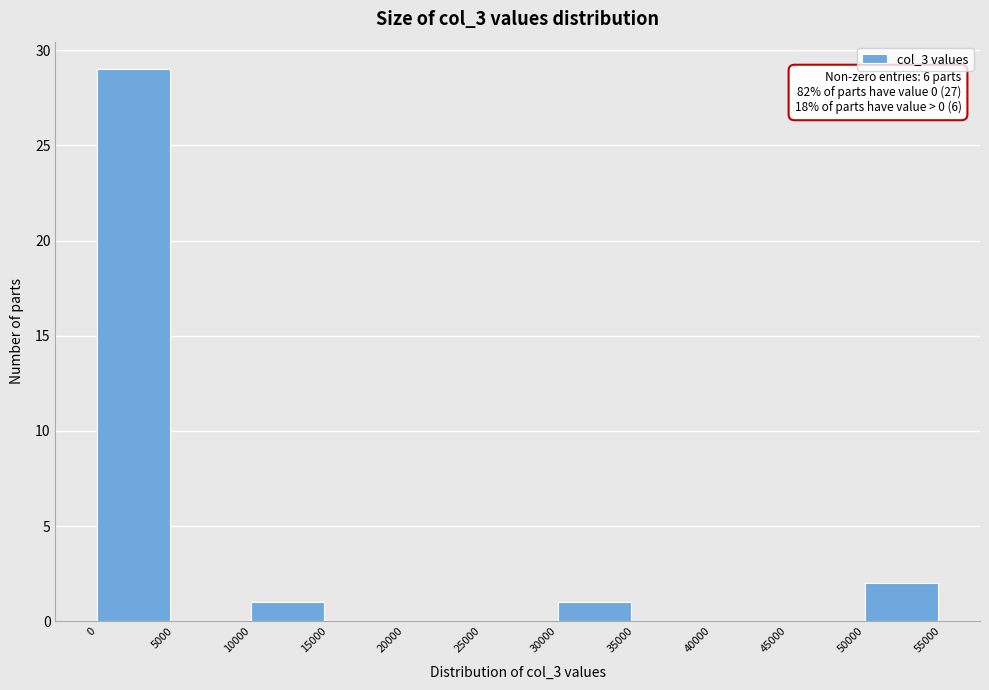

Which range on the x-axis has the tallest bar?

0 to 5000